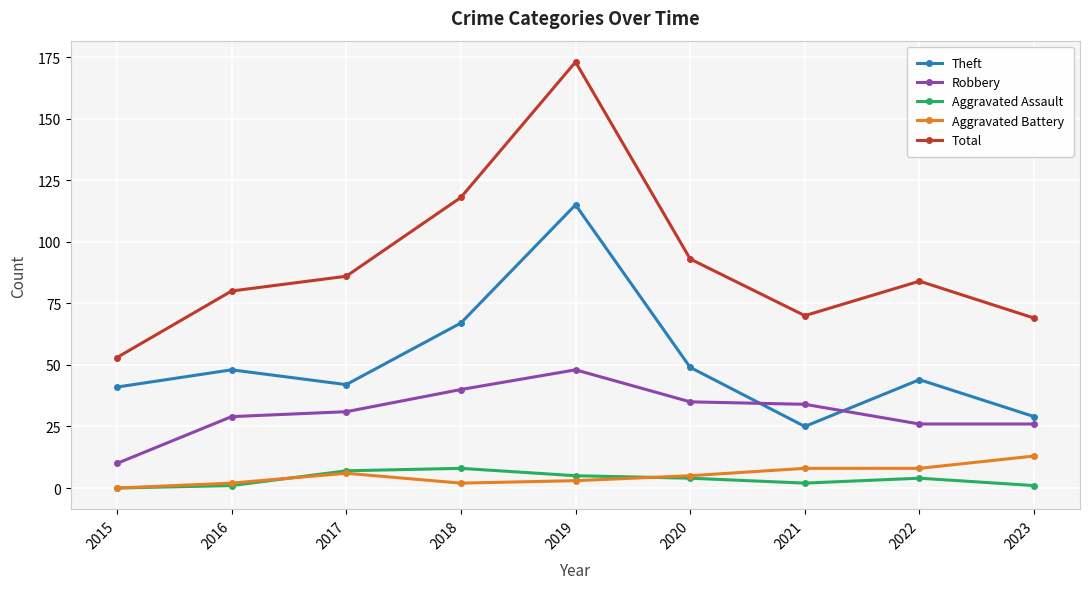

At how many categories does at least one series exceed 22?

9